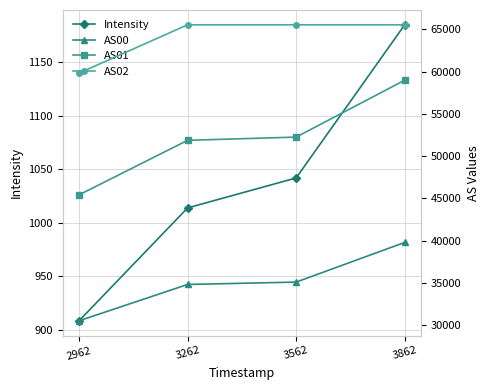

True or false: AS00 and AS01 cross at least once.

False